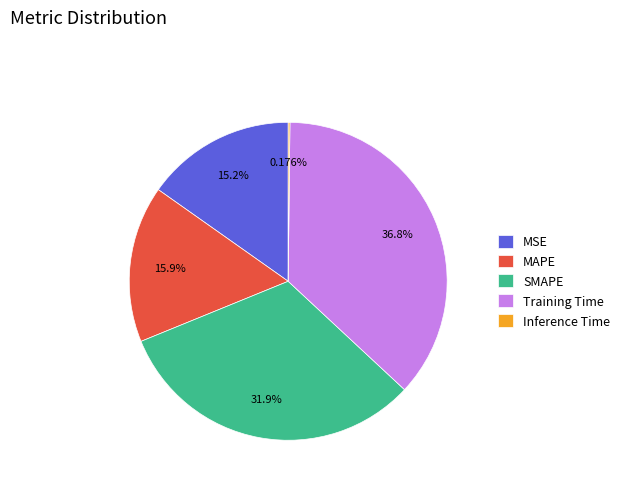

Is there a majority slice in this chart?

No